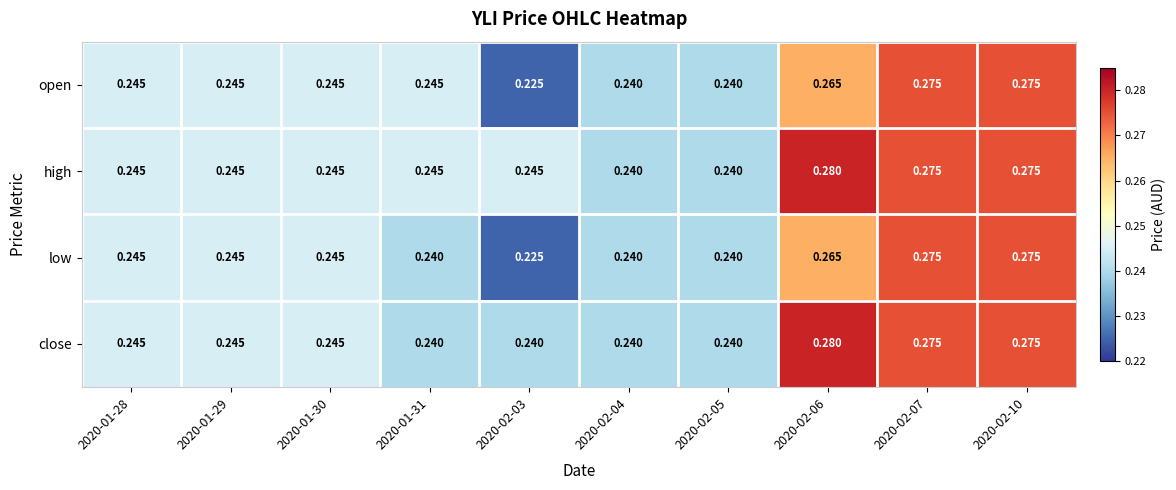

At how many categories does at least one series exceed 0?

10